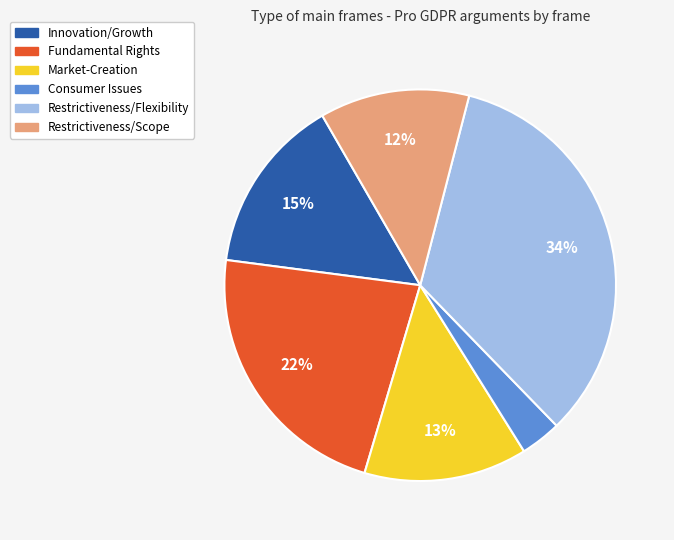

Does any single category account for the majority?

No